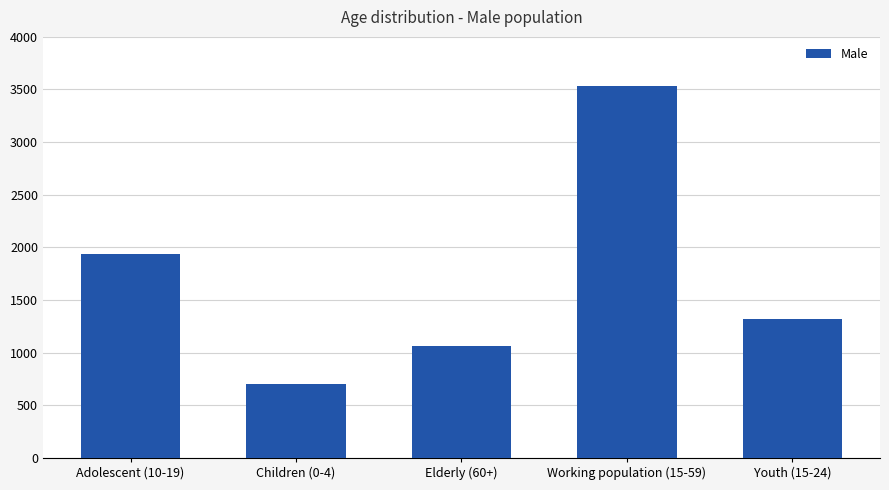

What is the sum of all values?

8546